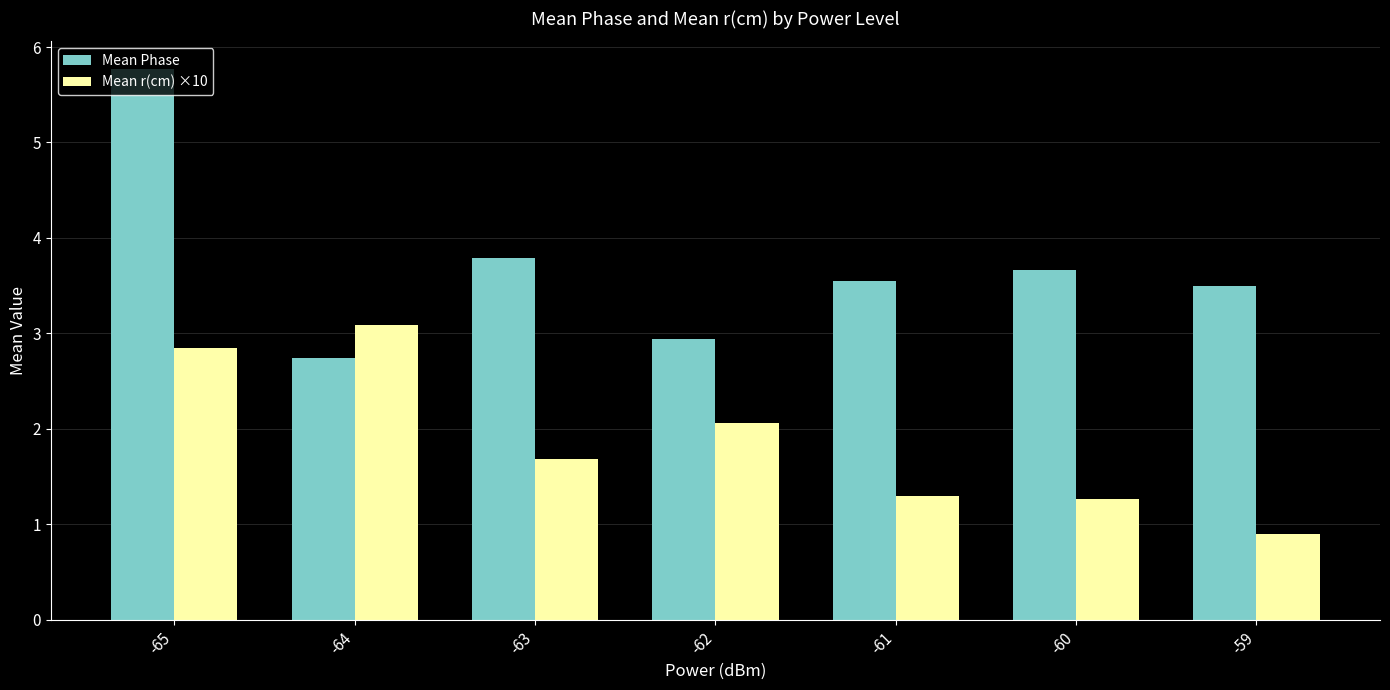

Reading left to right, list all the values displayed in this chart.

Mean Phase: 5.8	2.7	3.8	2.9	3.6	3.7	3.5
Mean r(cm) ×10: 2.8	3.1	1.7	2.1	1.3	1.3	0.9